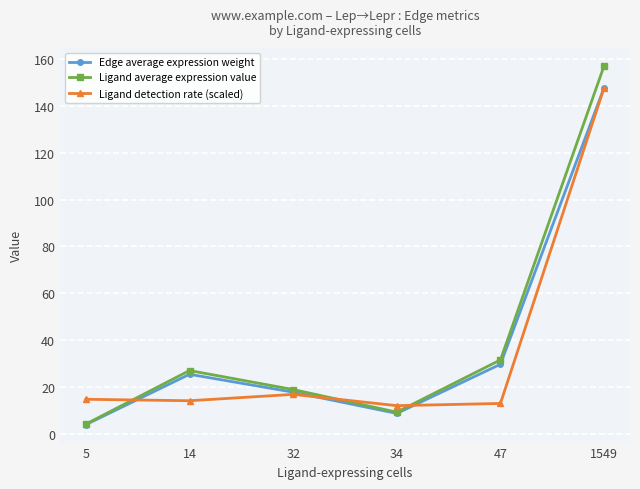

True or false: Edge average expression weight and Ligand detection rate (scaled) cross at least once.

True